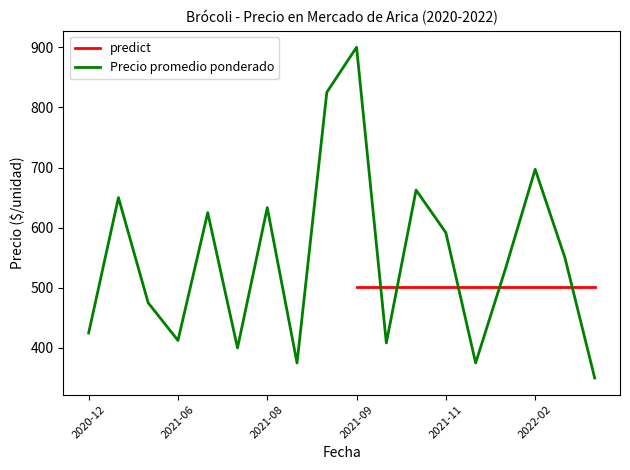

What is the highest value of the Precio promedio ponderado series?

900.0